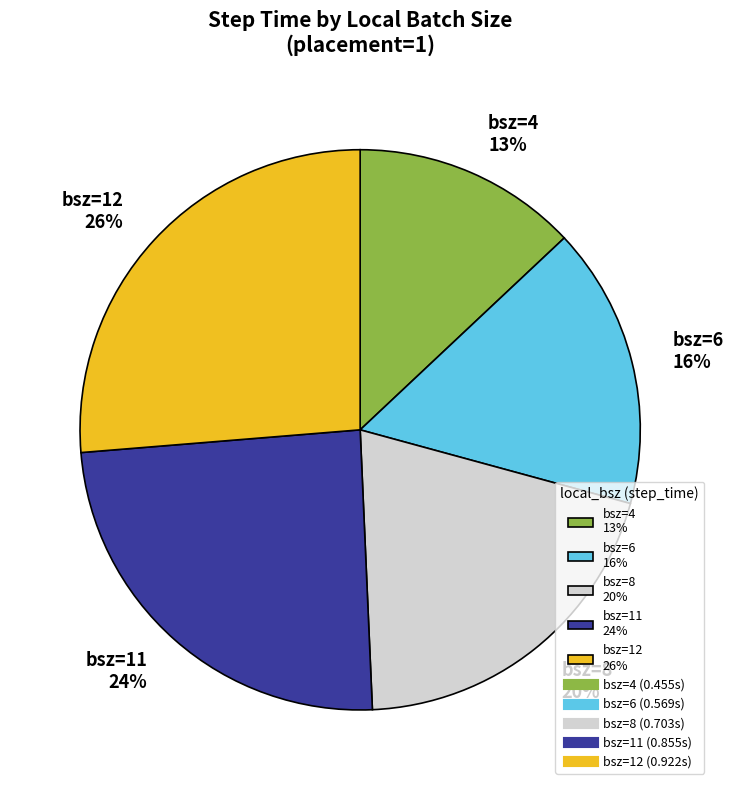

Which category has the smallest portion of the pie?

bsz=4